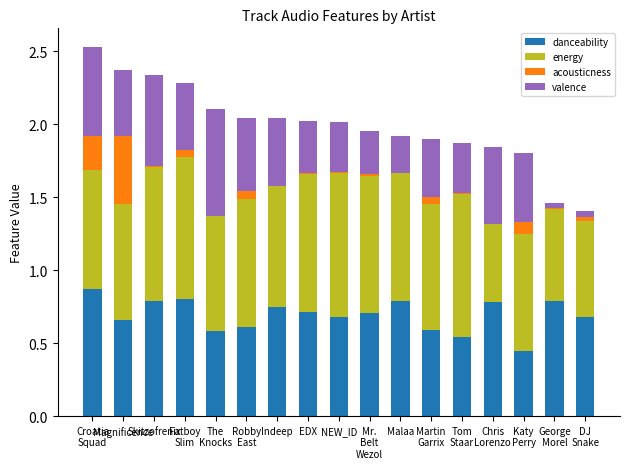

The value of danceability at NEW_ID is 0.4. True or false?

False